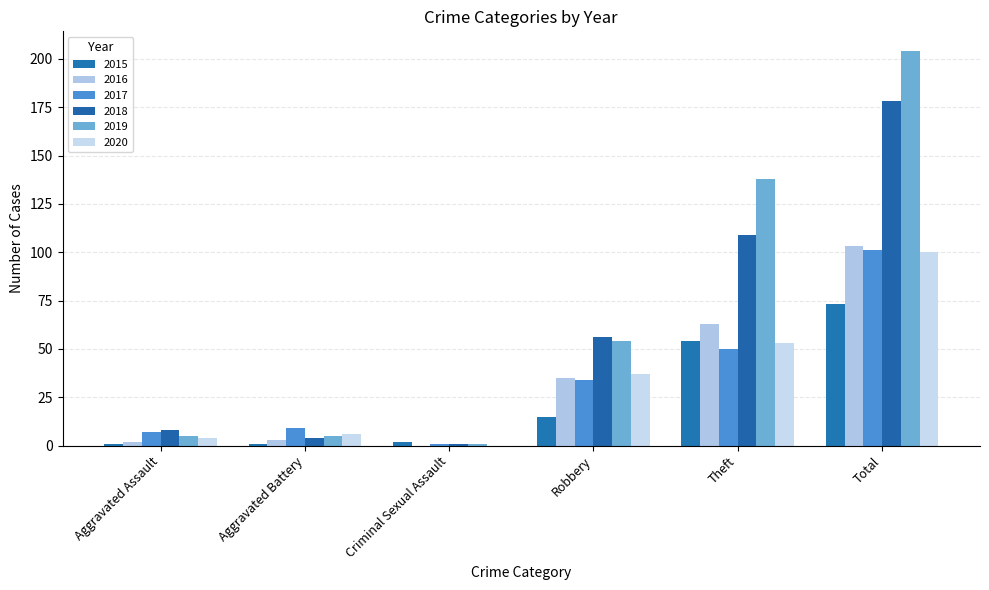

Which series has the largest total across all categories?

2019